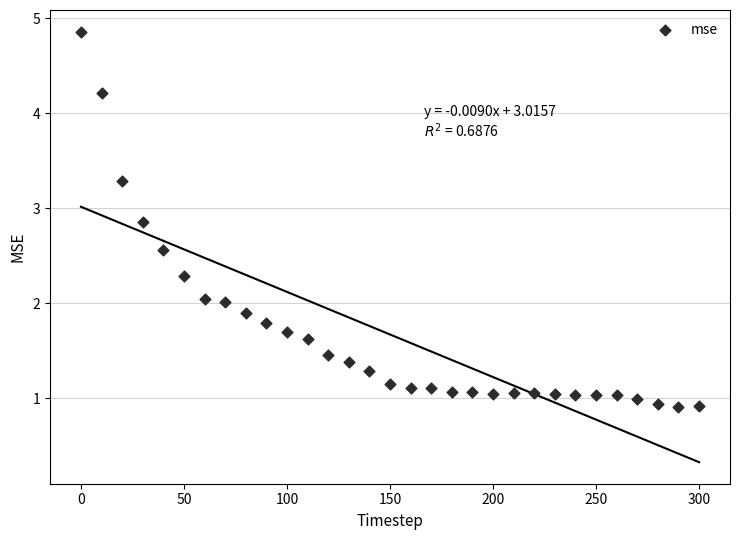

What is the range of Y values (max minus min)?

3.9